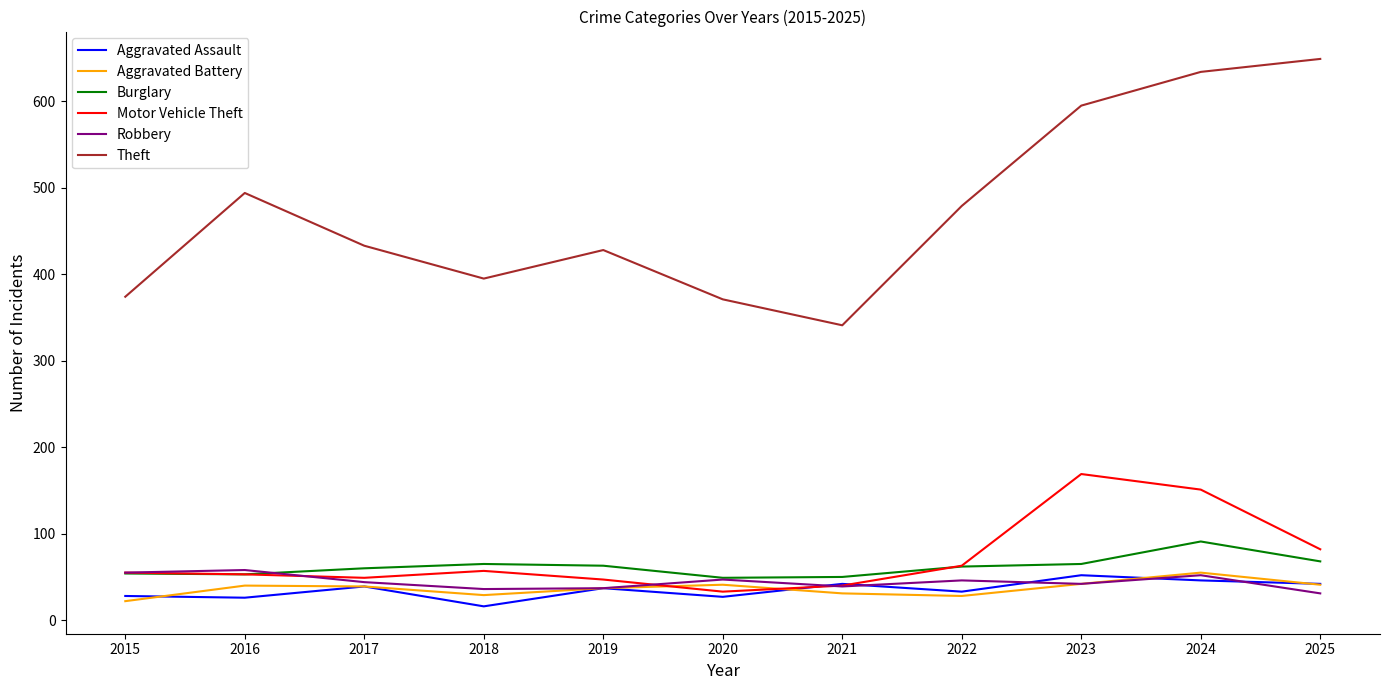

How many series are shown in this chart?

6